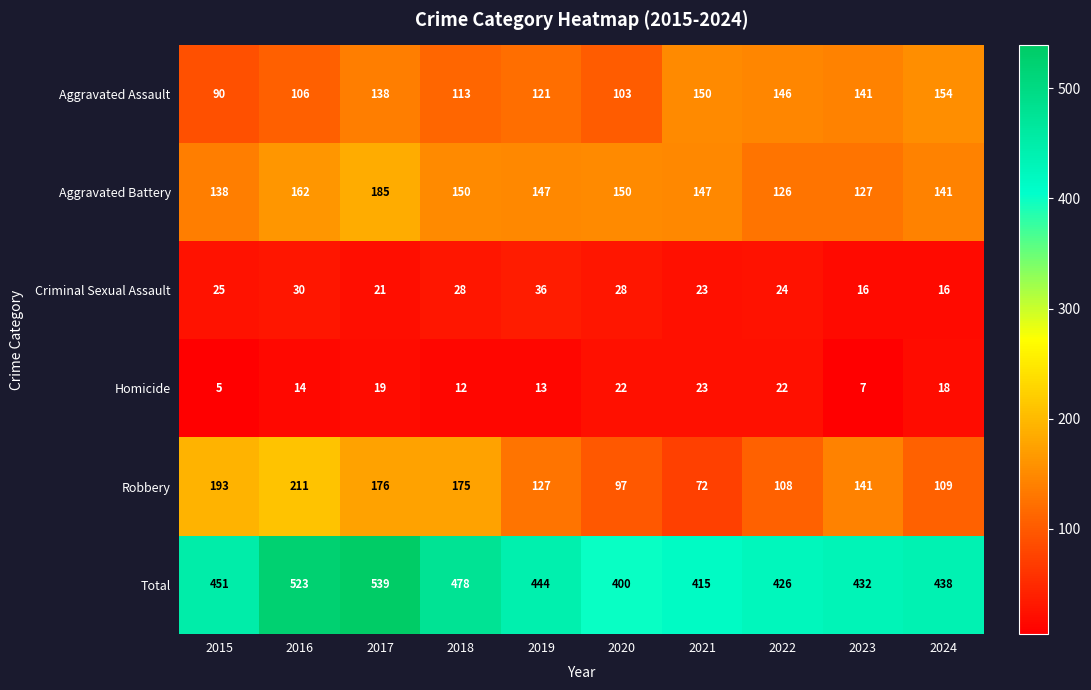

The value of Robbery at 2021 is 72. True or false?

True